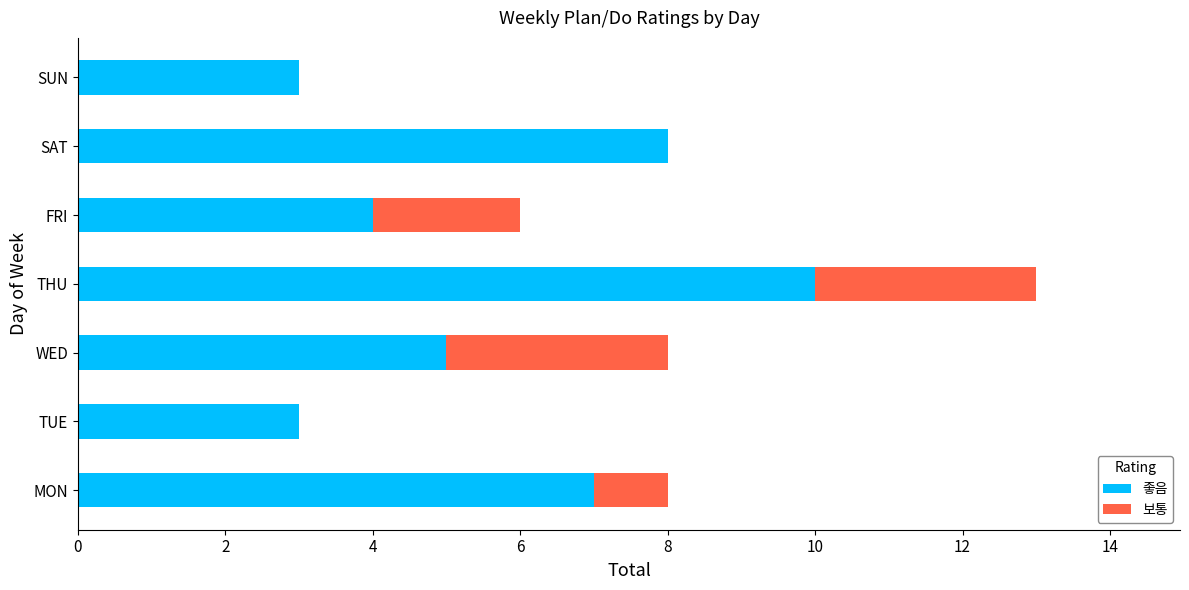

How many categories are shown in the chart?

7